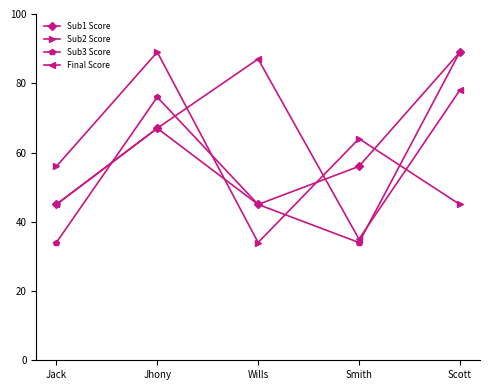

How many lines are shown in the chart?

4